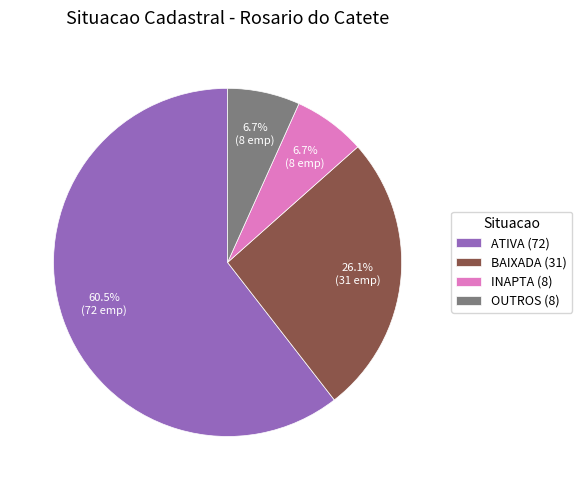

What is the total percentage of INAPTA (8) and BAIXADA (31)?

32.8%